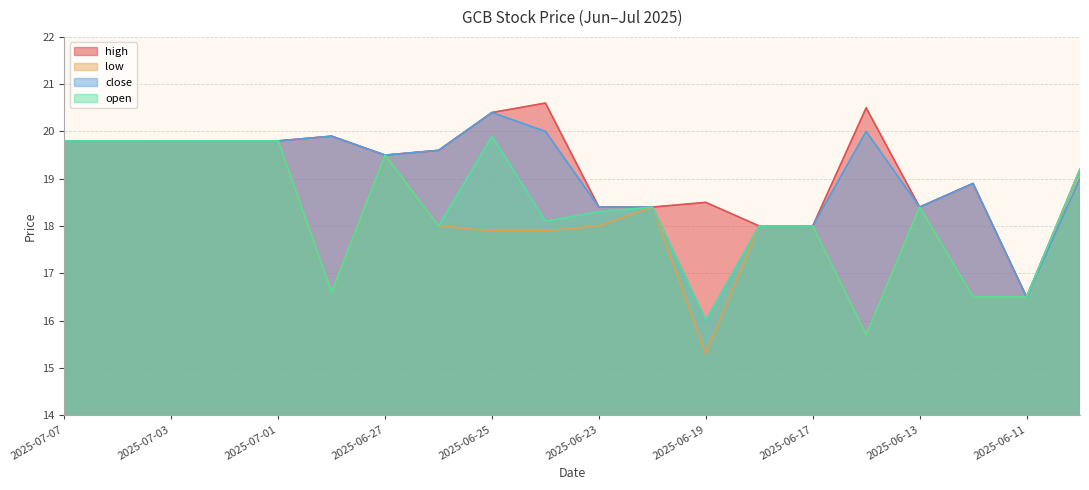

How many lines are shown in the chart?

4